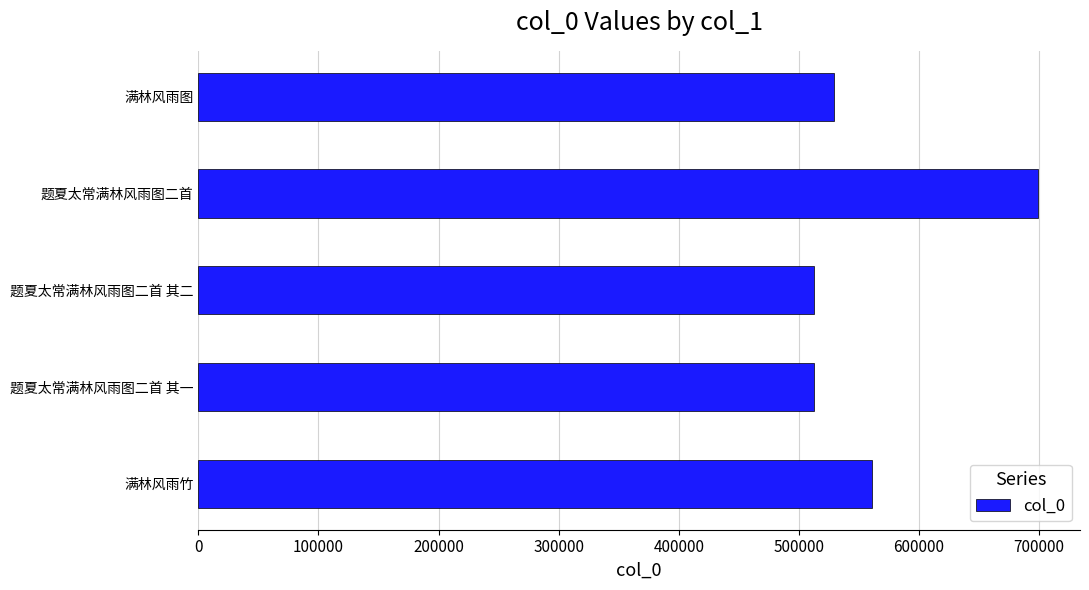

How many bars are there in total?

5